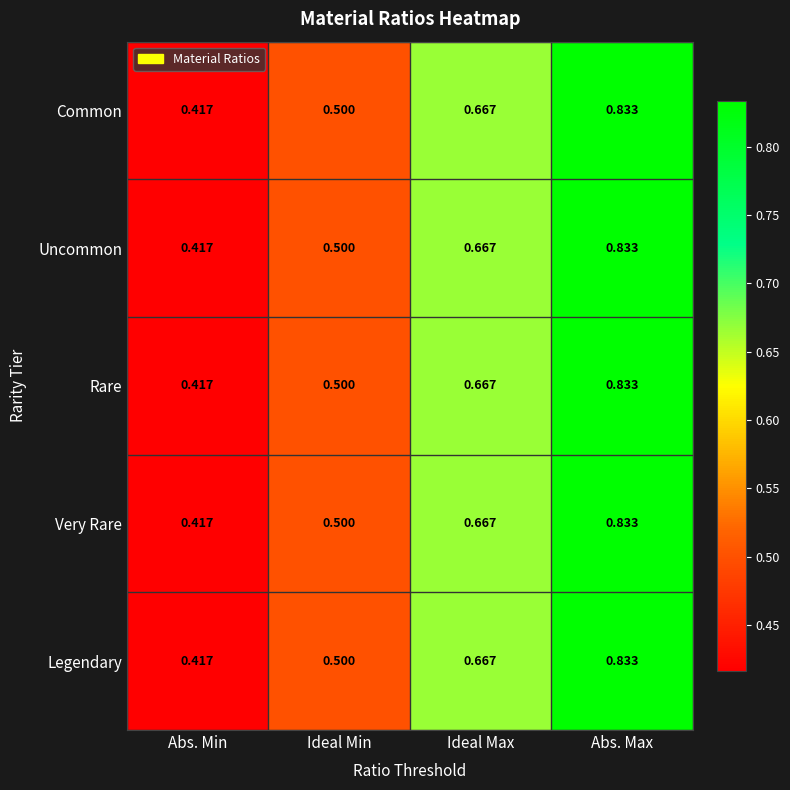

At which category is the sum across all series the highest?

Abs. Max